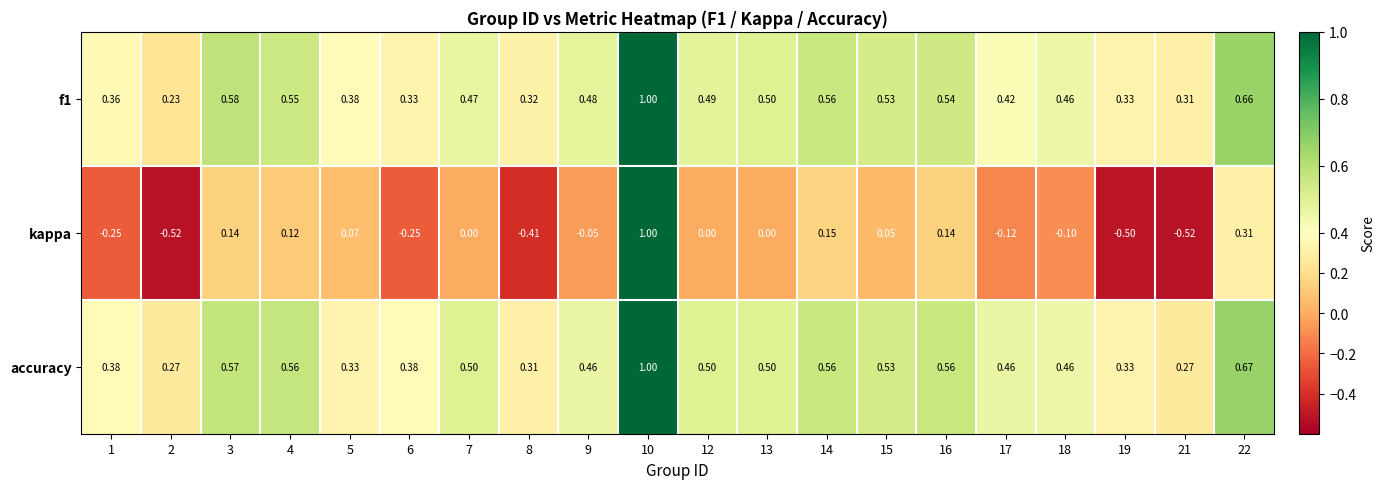

Is the value of kappa at 17 greater than the value of f1 at 19?

No